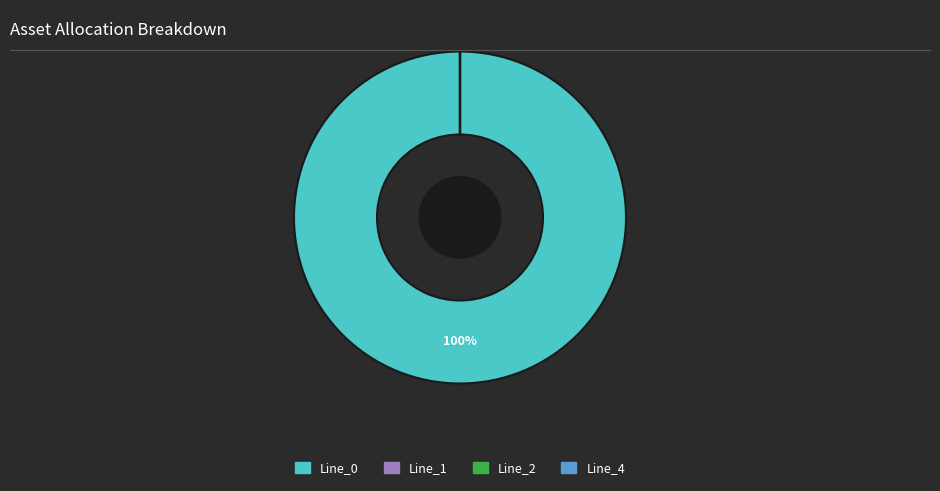

True or false: Line_0 accounts for 94% of the total.

False